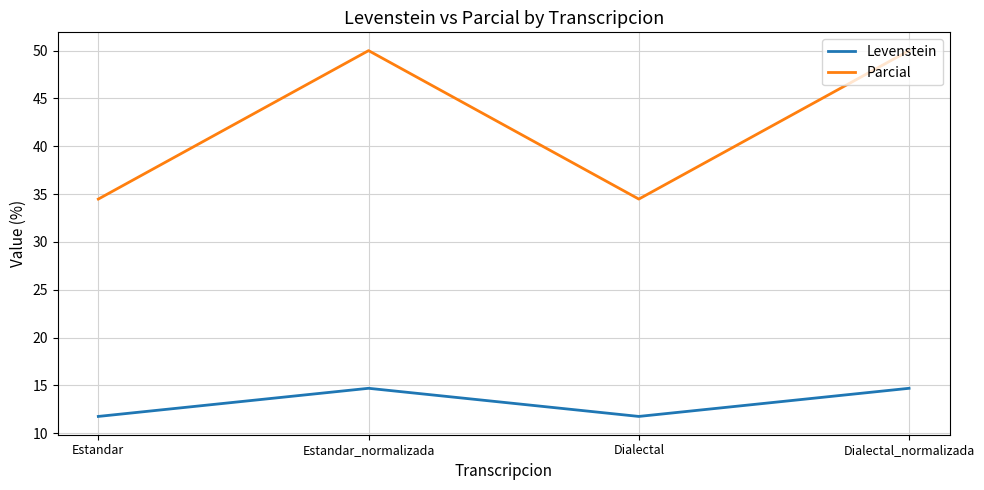

How many Levenstein values are between 11 and 14?

2